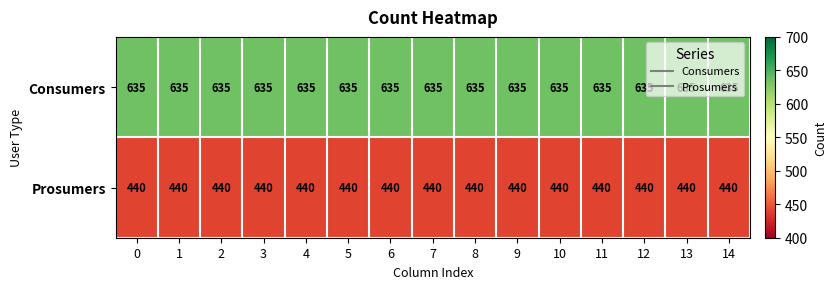

What is the average value of the Consumers series?

635